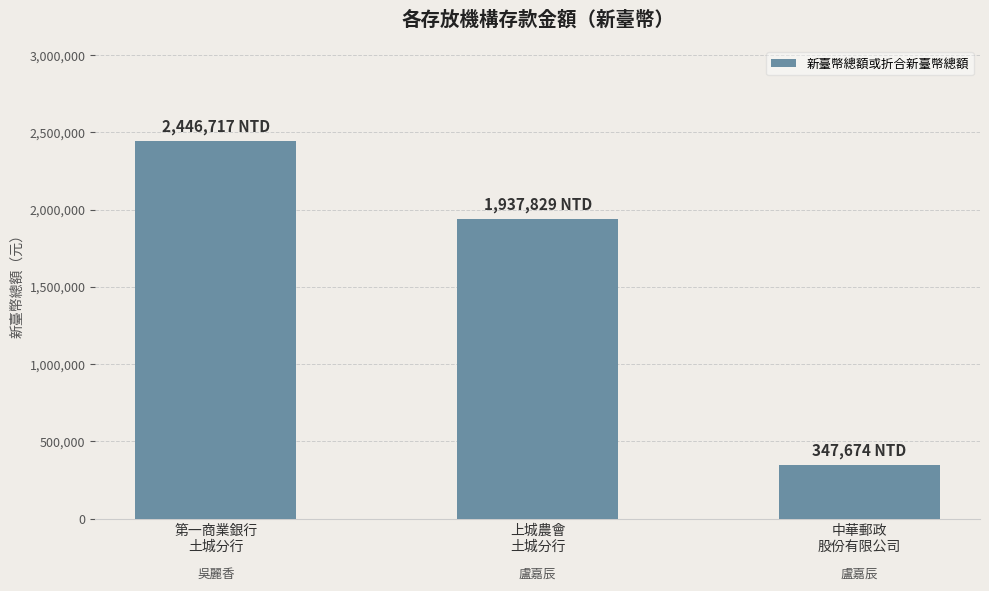

What is the label of the 2nd bar from the right?

上城農會
土城分行